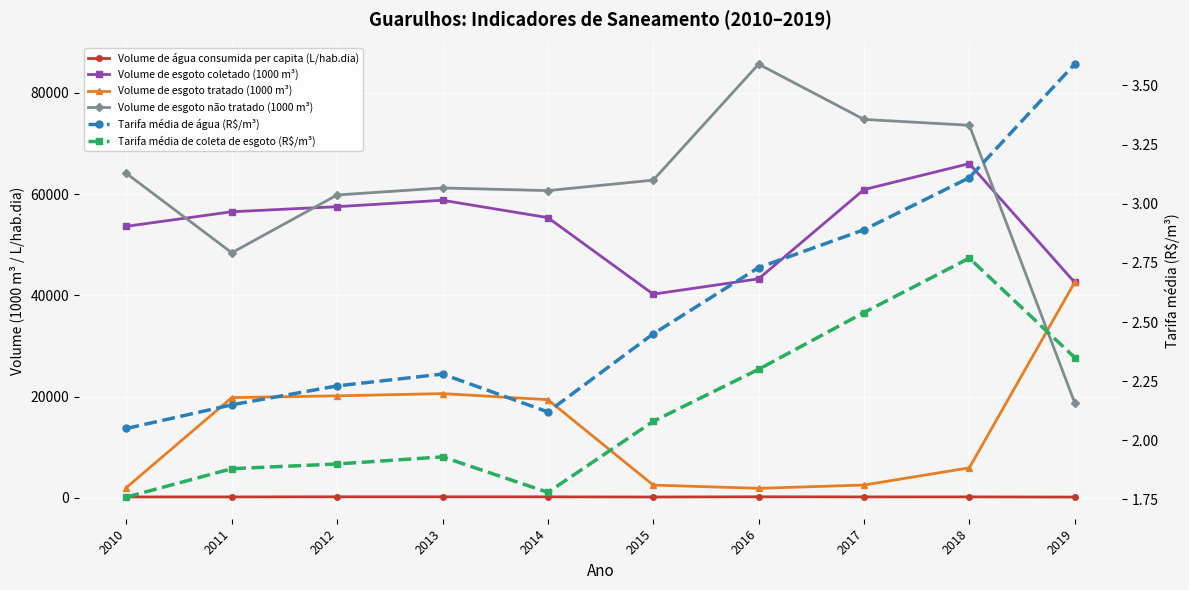

At which category does Tarifa média de coleta de esgoto (R$/m³) reach its first local valley?

2014